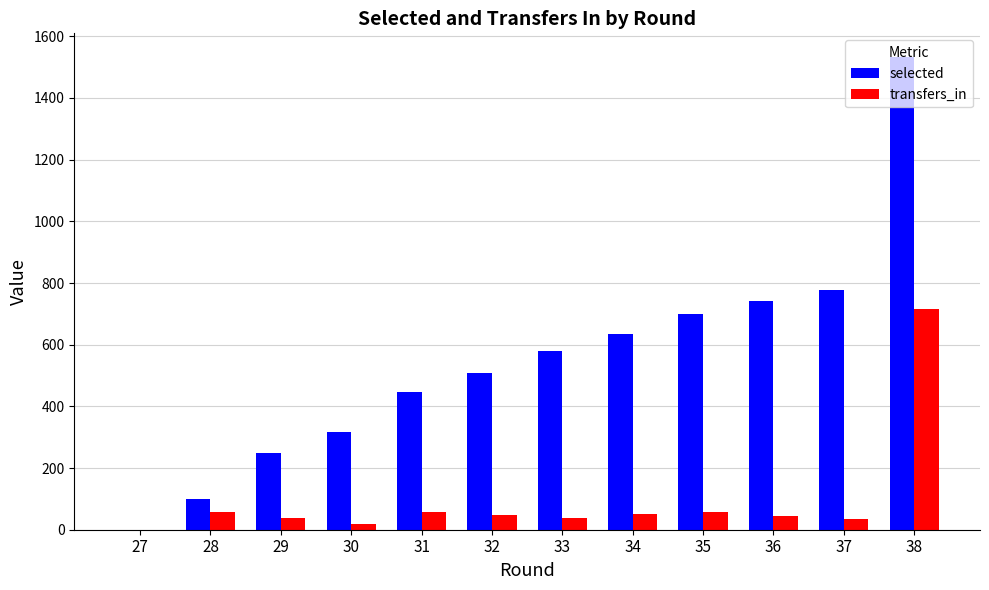

Which series has the largest total across all categories?

selected